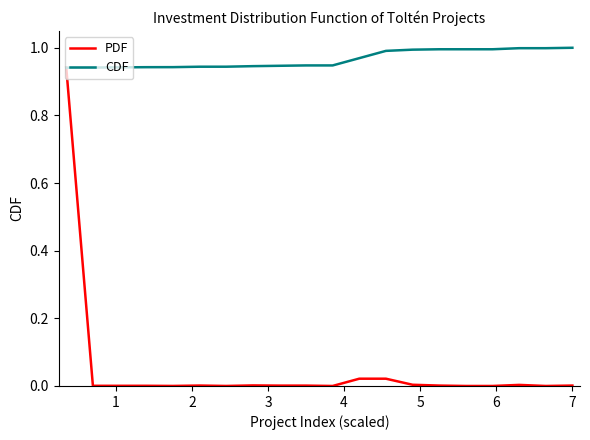

Which series has the largest range (max minus min)?

PDF